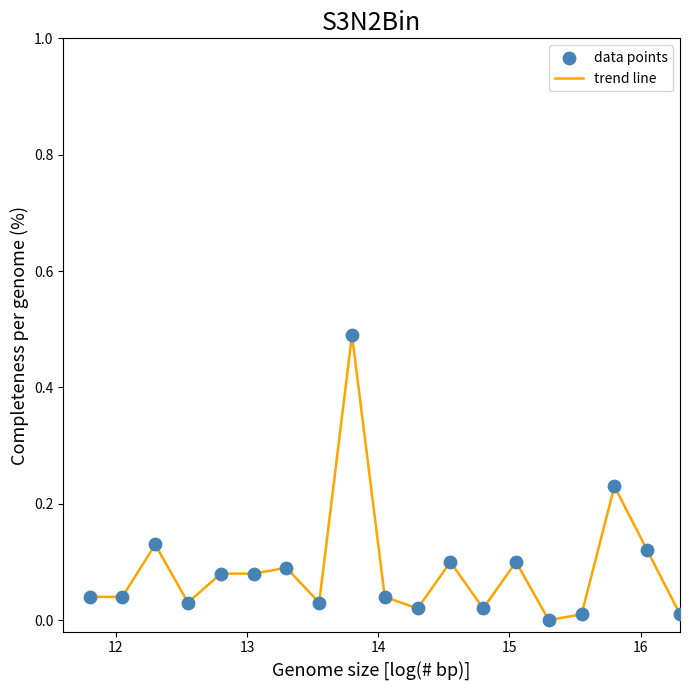

What is the difference between the maximum and minimum values?

0.5